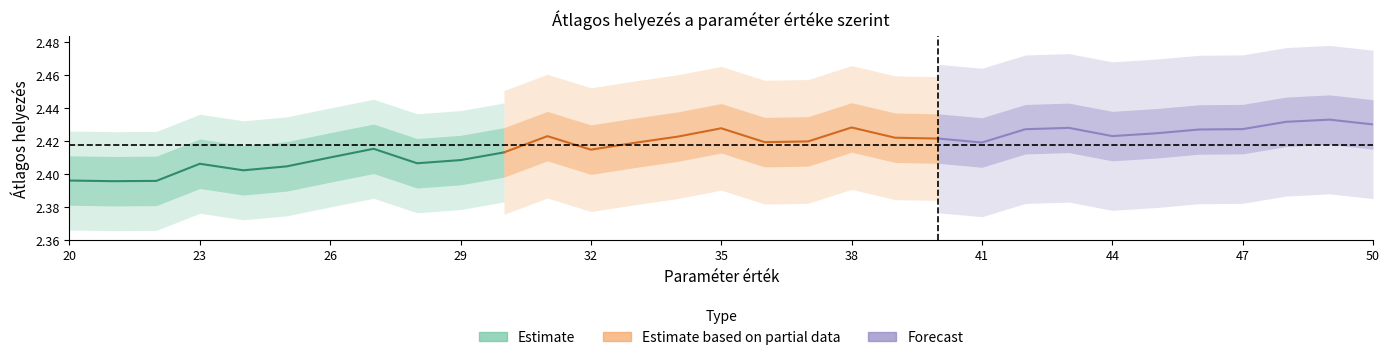

How many interior local peaks does the Estimate series have?

2